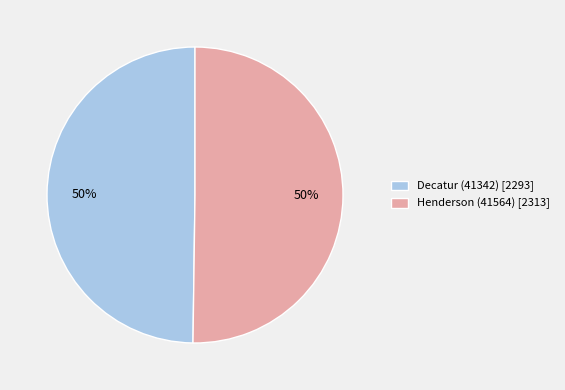

To the nearest percent, what portion does Decatur (41342) [2293] represent?

50%